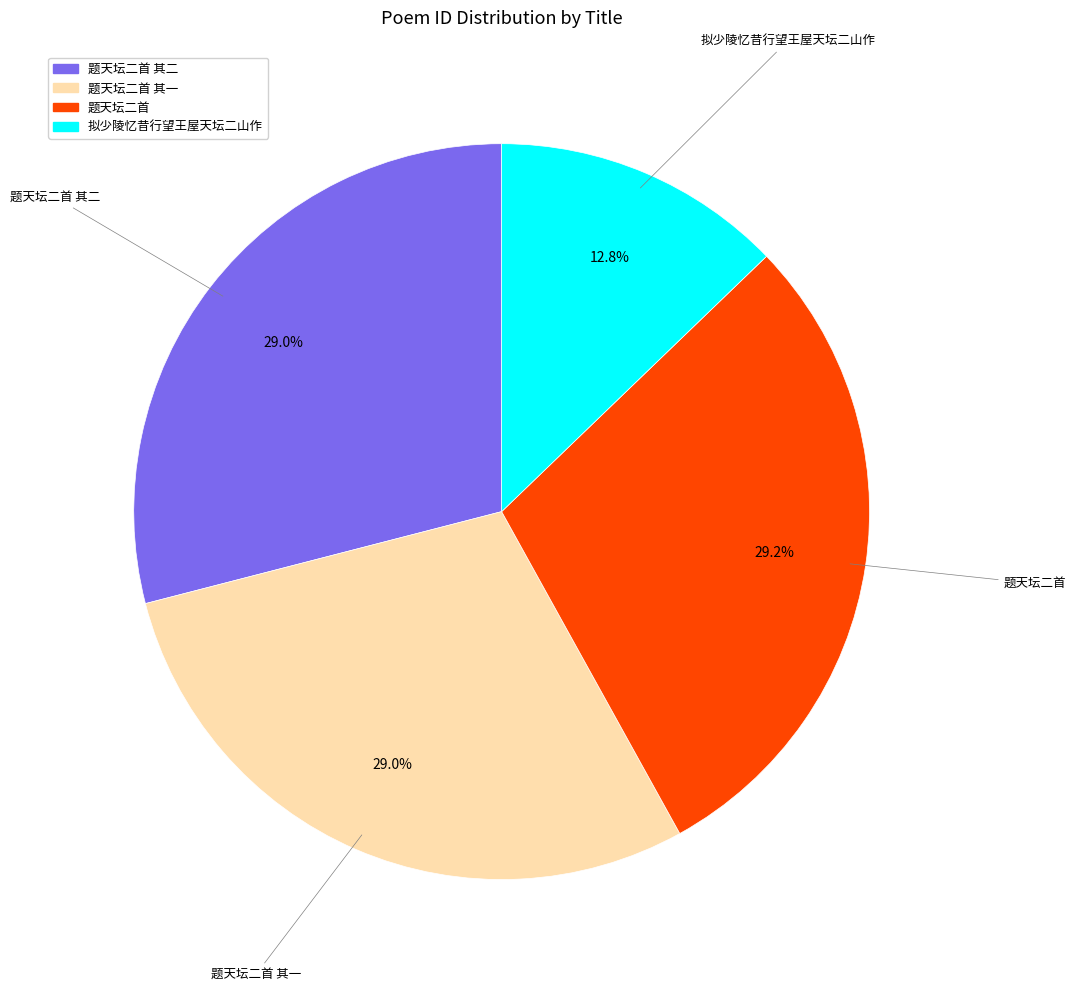

Approximately how many times larger is the value at 题天坛二首 compared to 题天坛二首 其二?

1.0